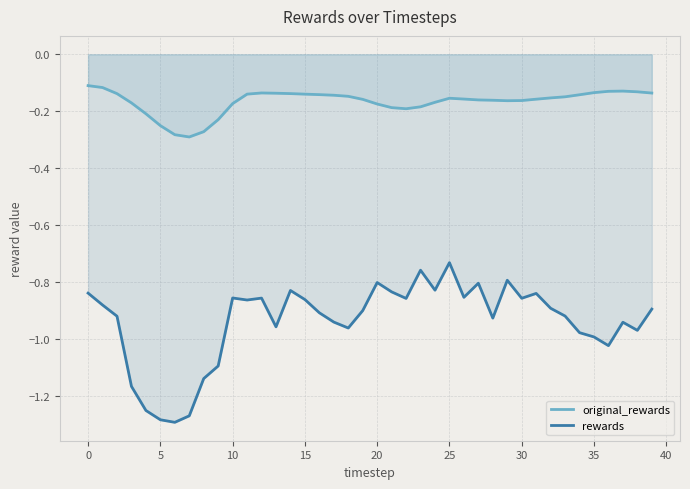

How many lines are shown in the chart?

2